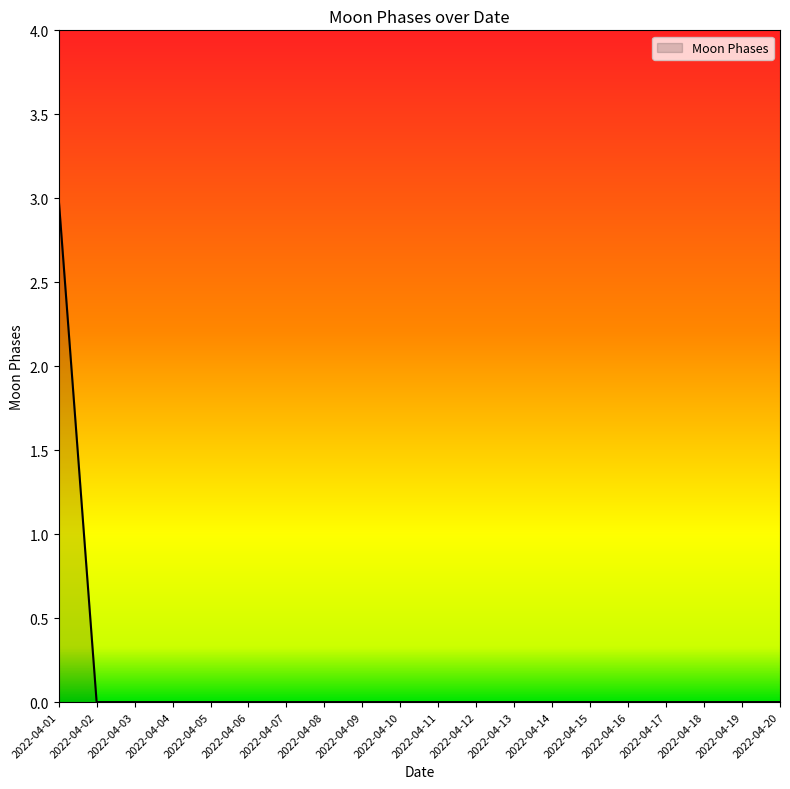

Reading right to left, transcribe all the data shown in this chart.

0	0	0	0	0	0	0	0	0	0	0	0	0	0	0	0	0	0	0	3